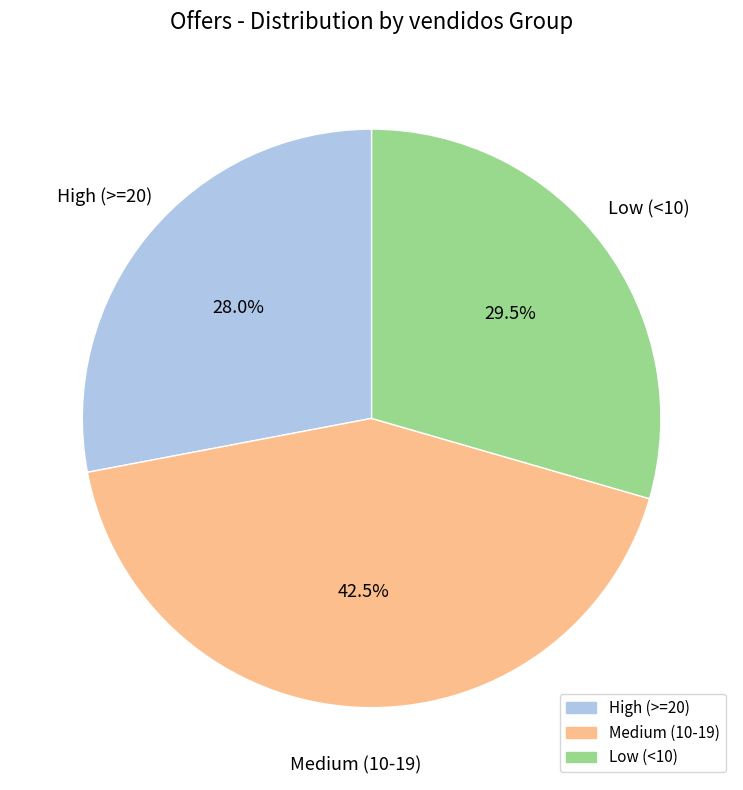

Is there a majority slice in this chart?

No